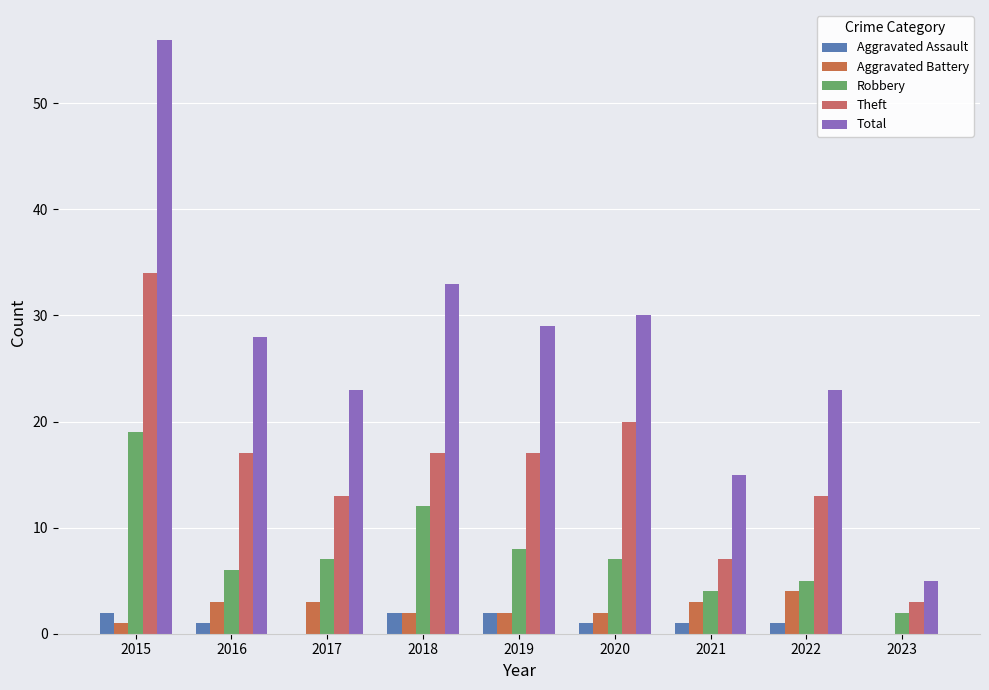

Rank the categories by Aggravated Assault value from highest to lowest.

2015, 2018, 2019, 2016, 2020, 2021, 2022, 2017, 2023